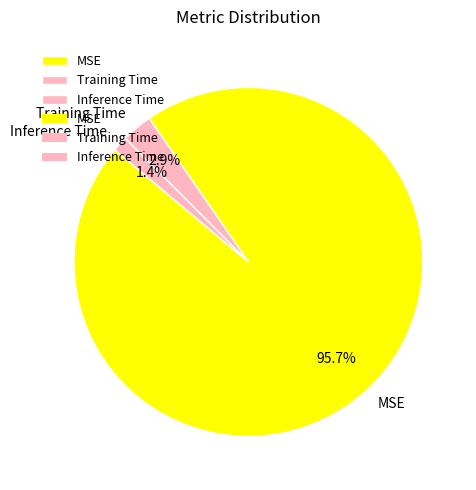

What percentage is the MSE slice, to the nearest percent?

96%